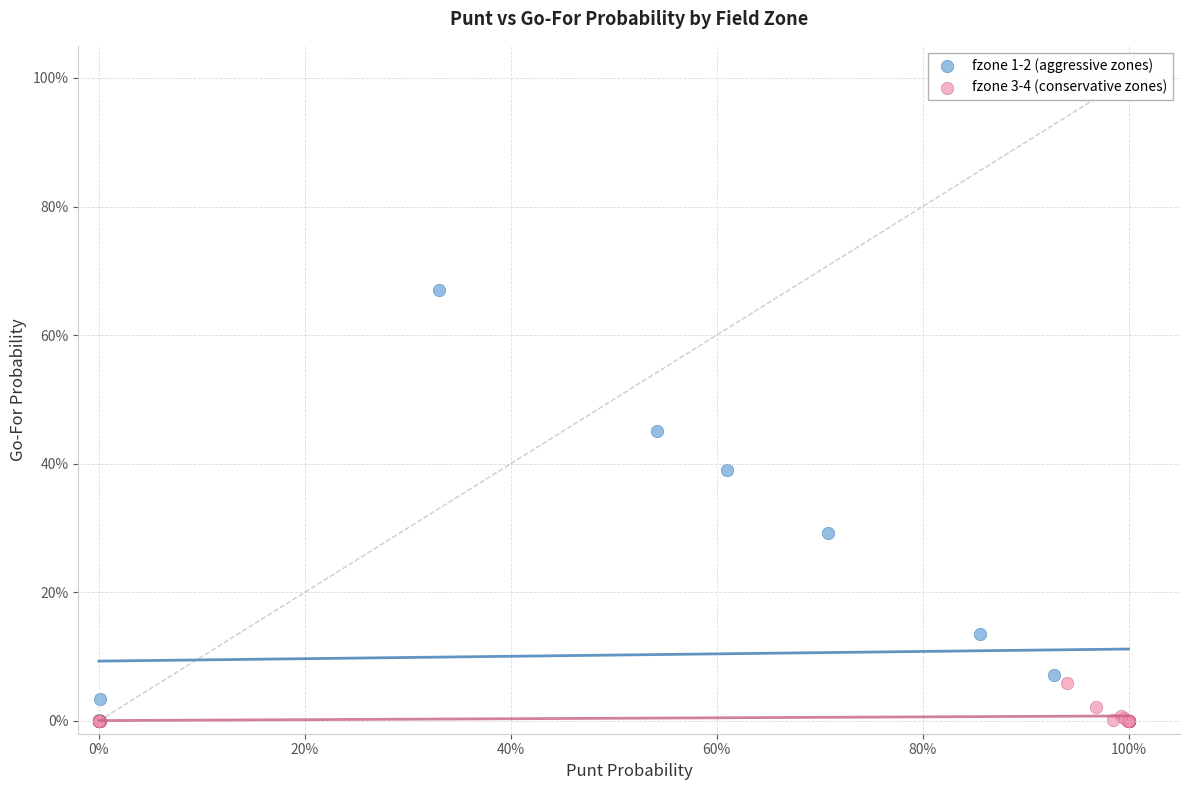

What are all the series names shown in the legend?

fzone 1-2 (aggressive zones), fzone 3-4 (conservative zones)